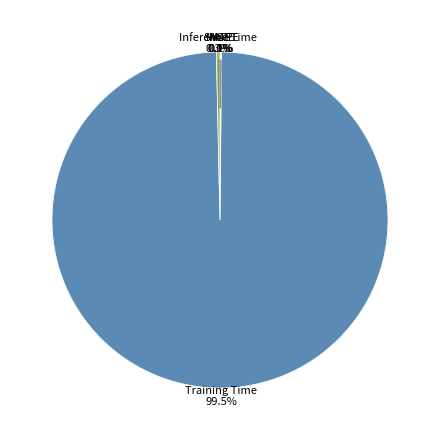

What is the majority slice?

Training Time